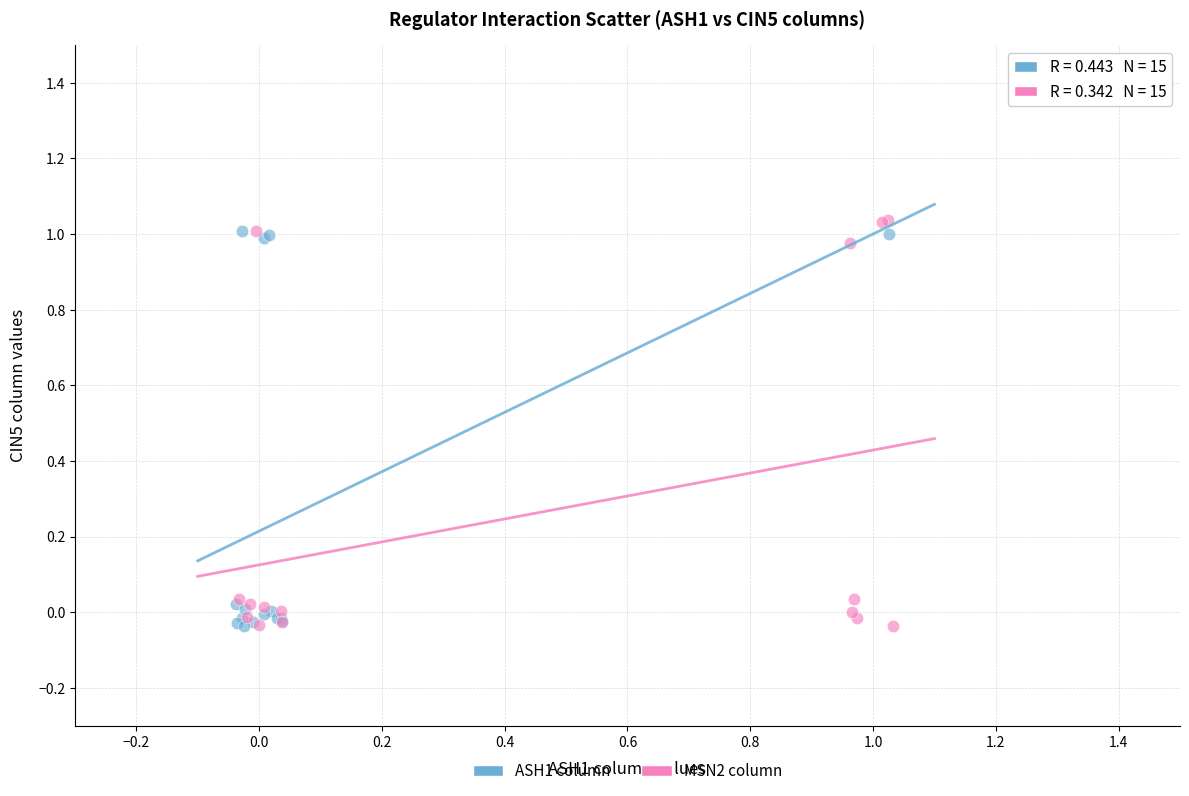

Which series has the largest Y range (max minus min)?

MSN2 column